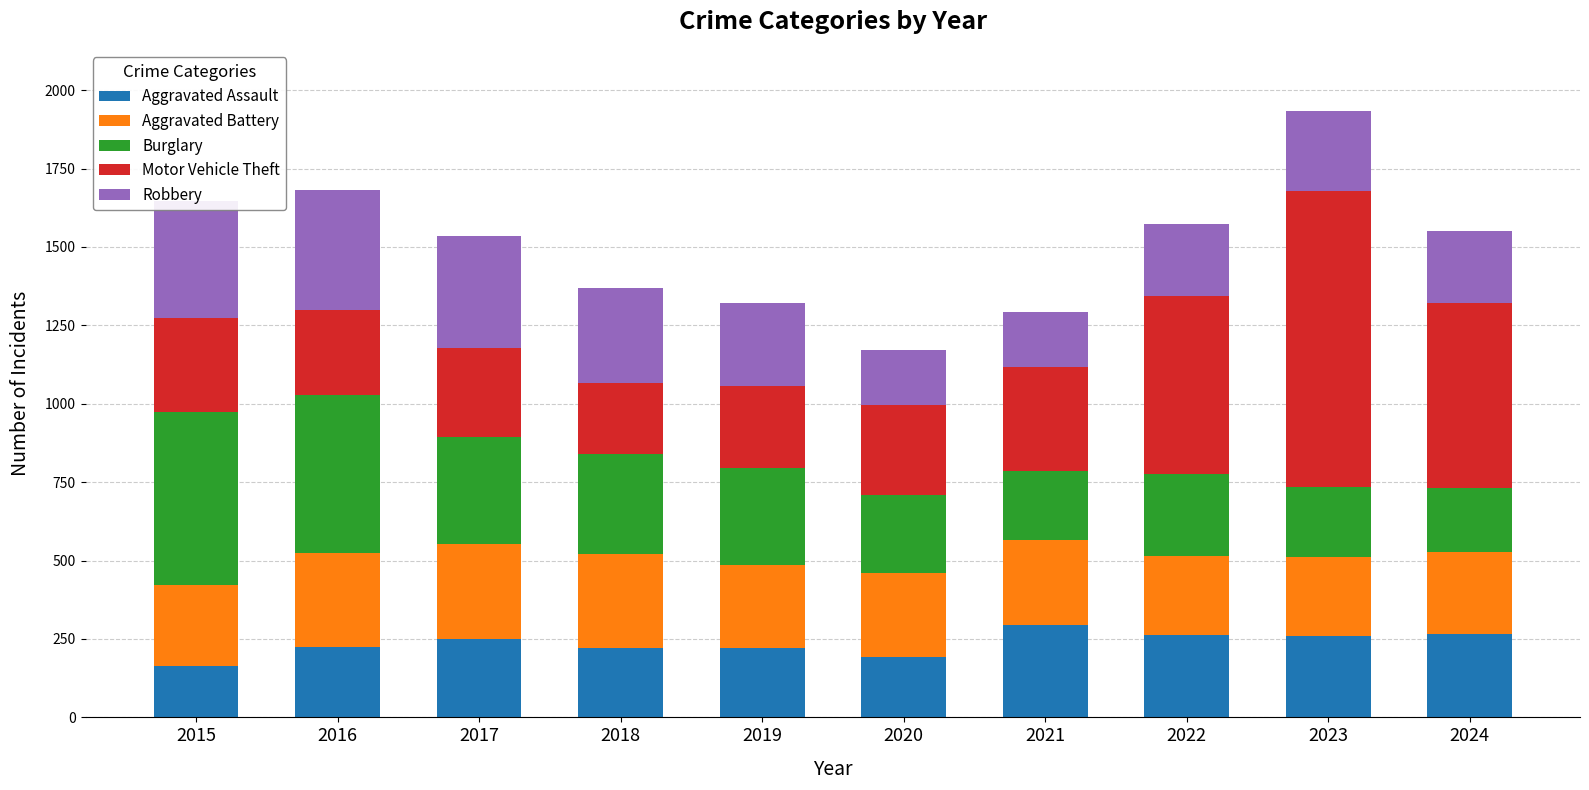

What is the maximum value for Aggravated Assault?

295